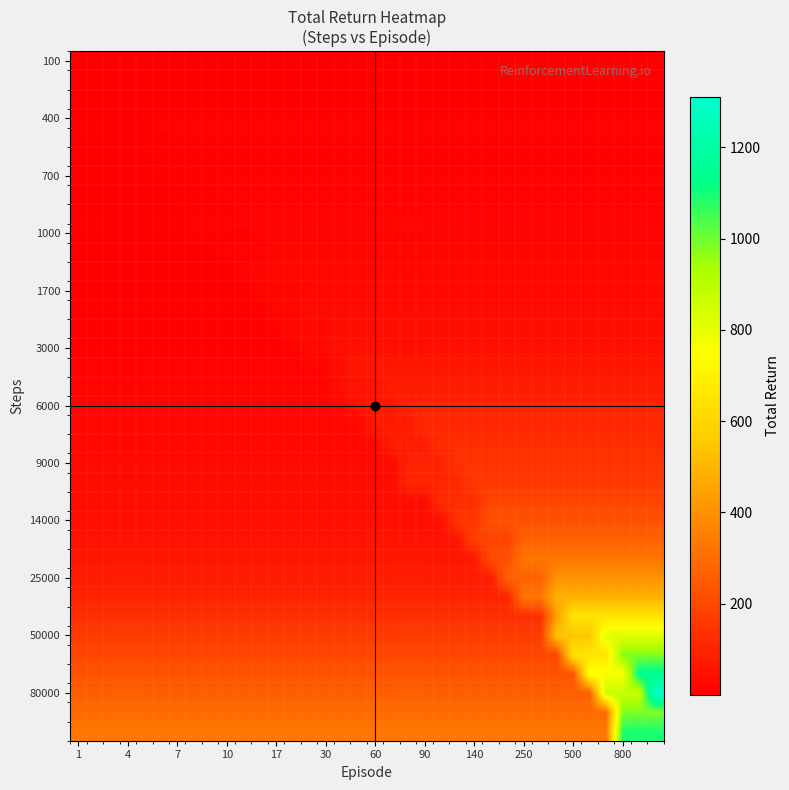

What is the minimum value shown in the chart?

0.6